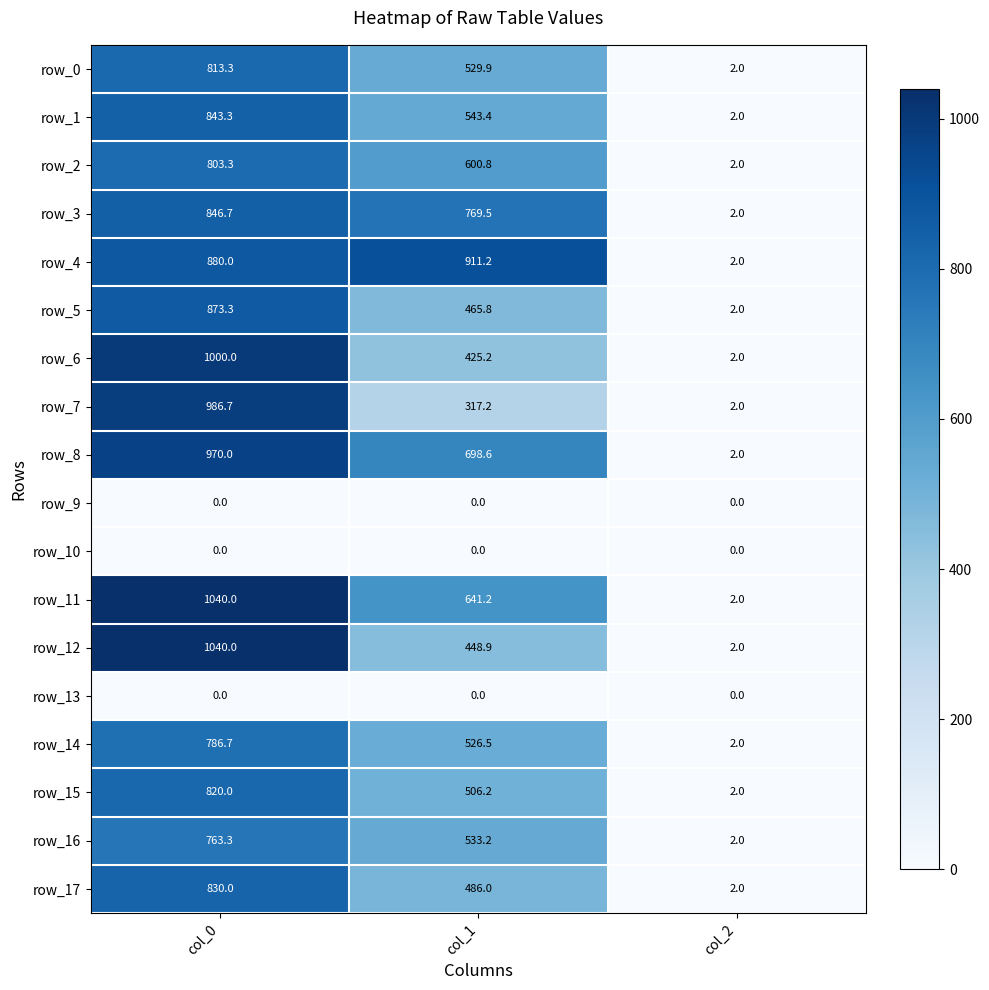

Where does the row_11 series first go above 641?

col_0